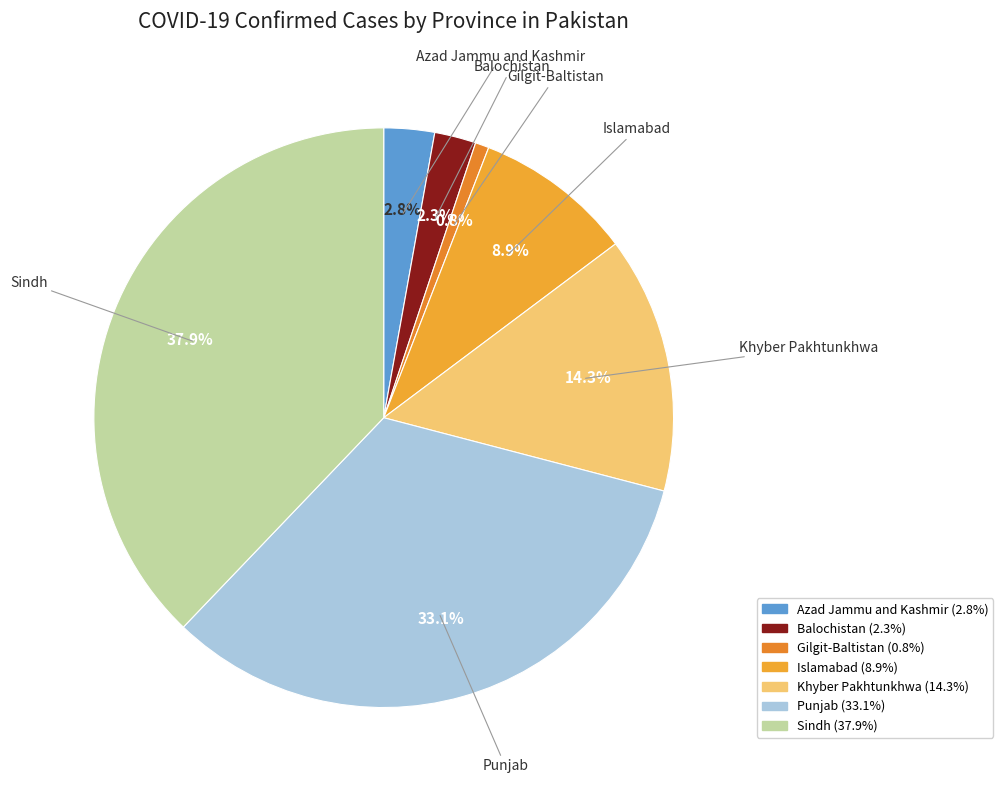

What is the largest slice in the pie chart?

Sindh